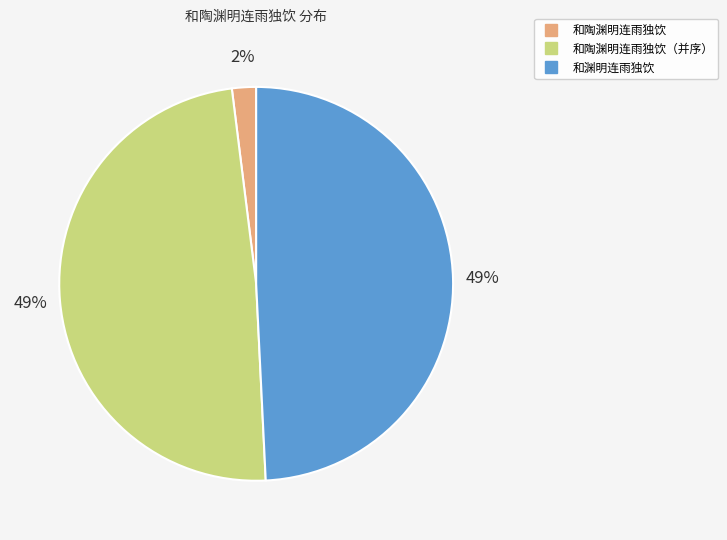

Is there any slice that represents more than half of the pie?

No